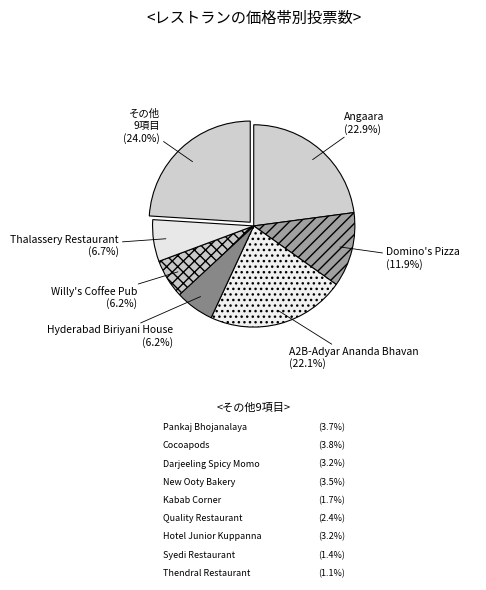

To the nearest percent, what is the difference between the largest and smallest slice percentages?

18%